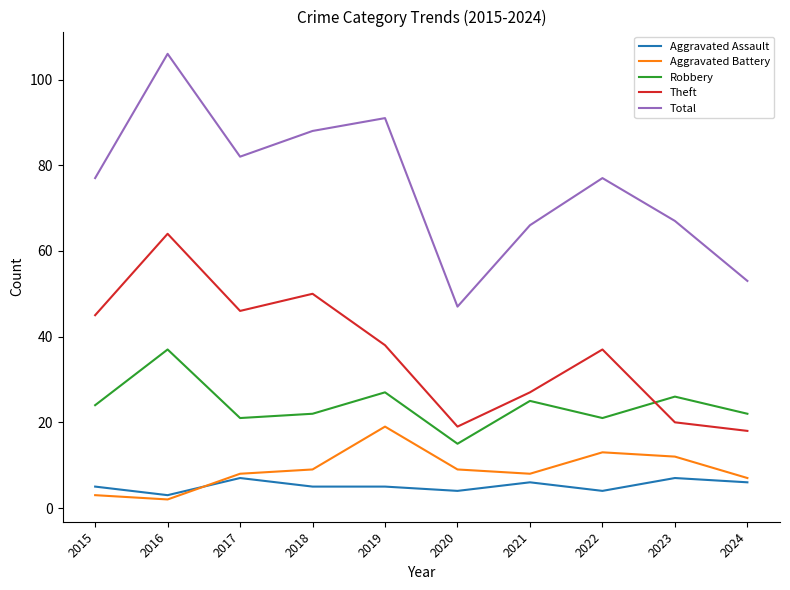

How many categories are shown in the chart?

10